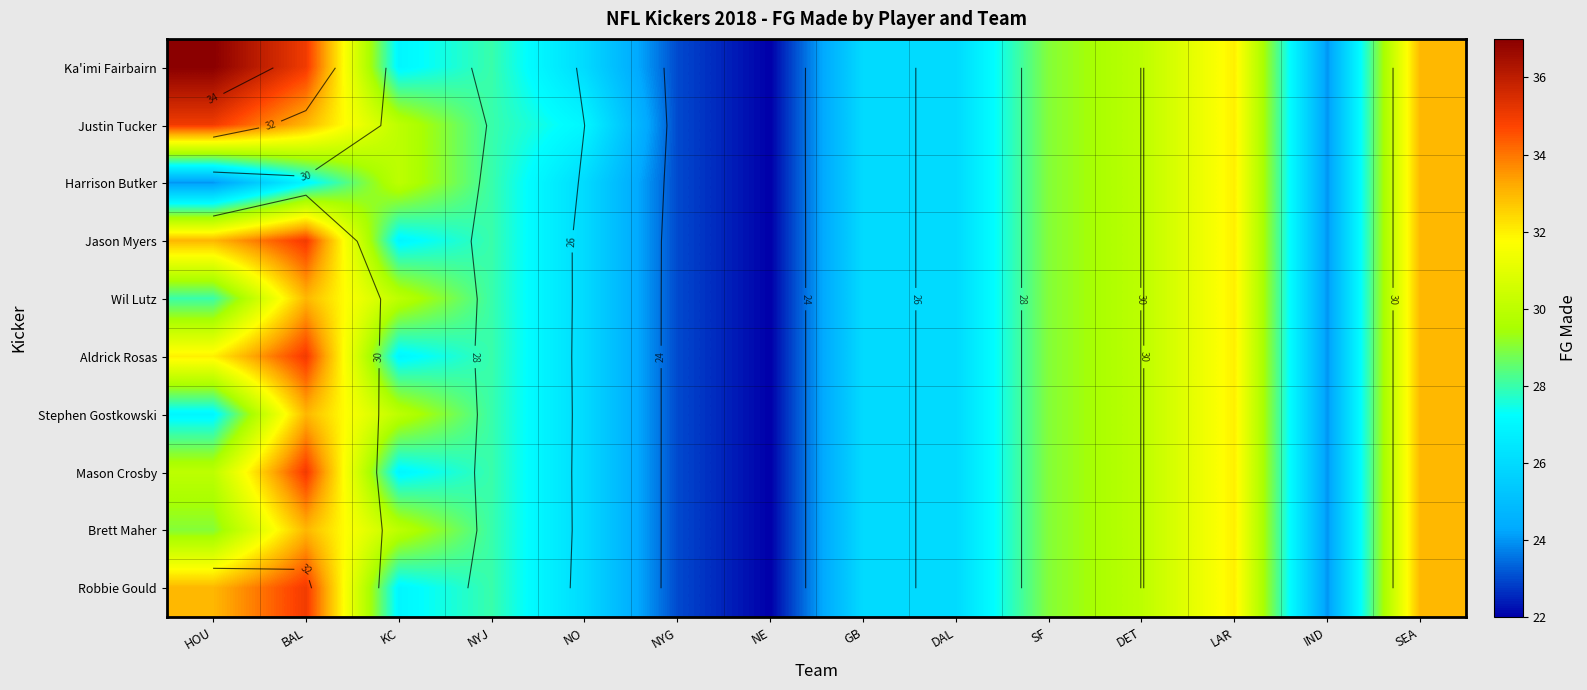

What is the total value across all series at BAL?

334